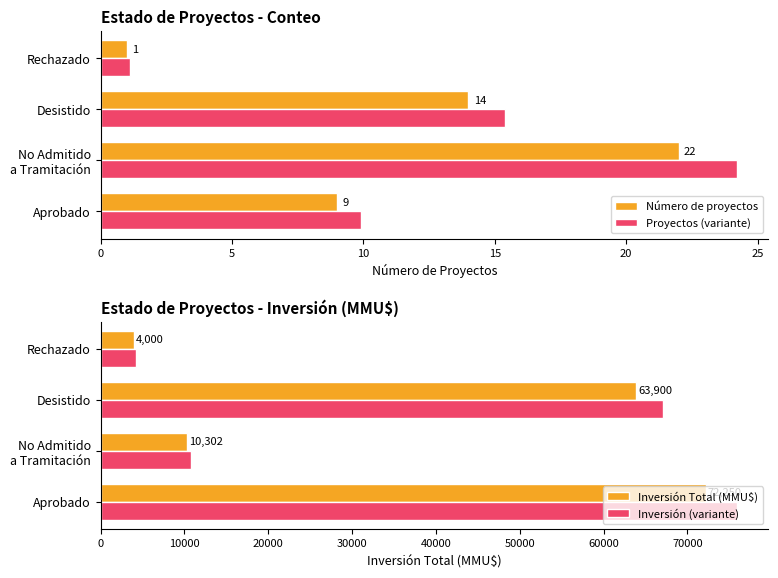

Which series has the widest spread of values?

Inversión (variante)